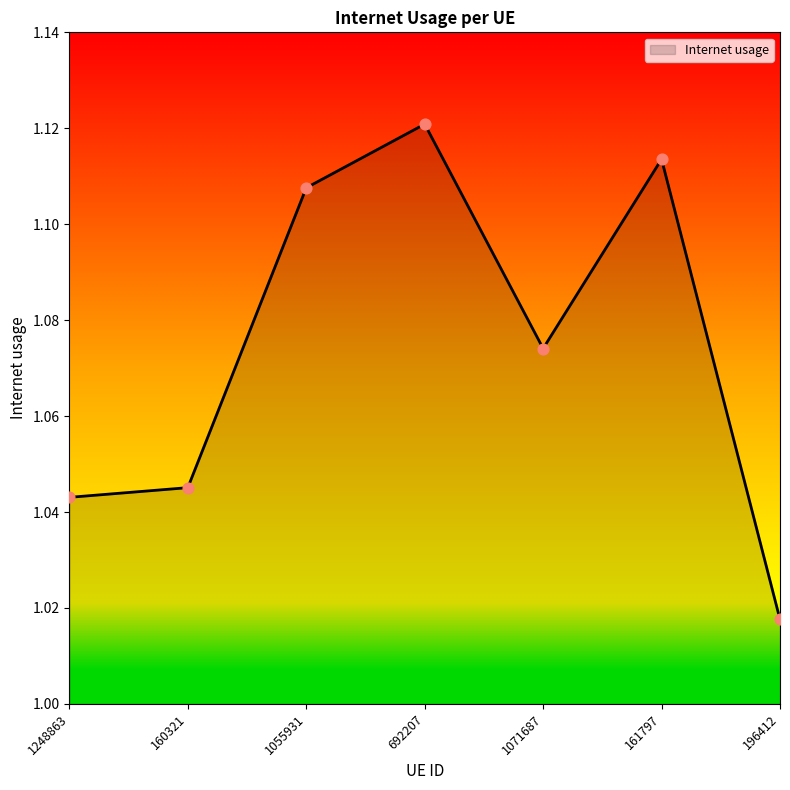

Between 692207 and 196412, which is larger?

692207